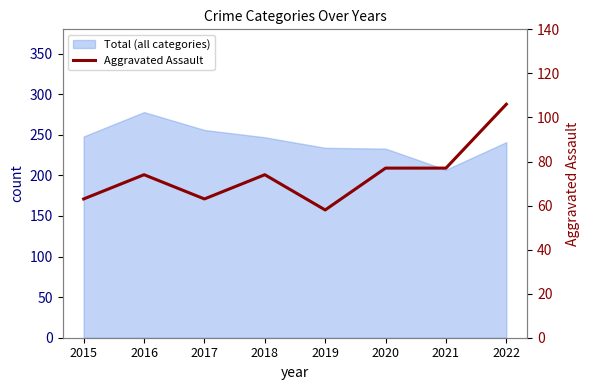

Where is the first local maximum?

2016